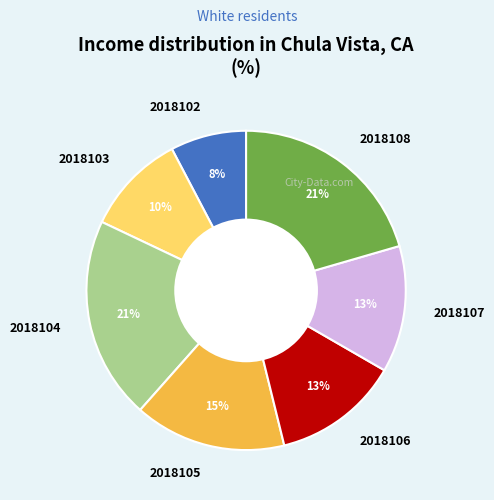

To the nearest percent, what percentage of the pie is 2018102?

8%